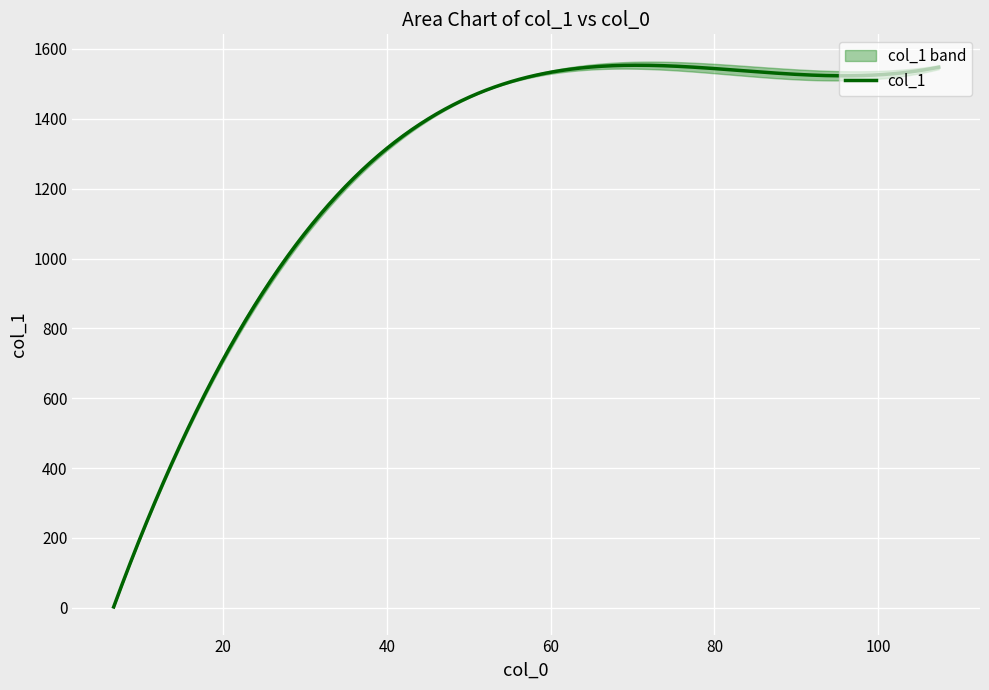

What is the highest value of the col_1 series?

1553.4